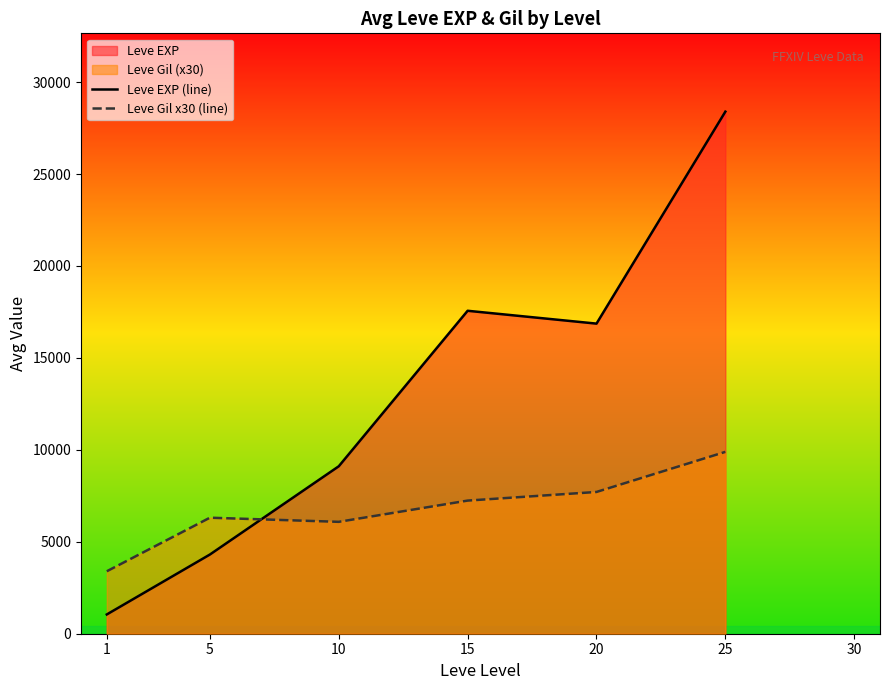

What is the difference between the maximum and minimum values in the Leve EXP (line) series?

27345.3